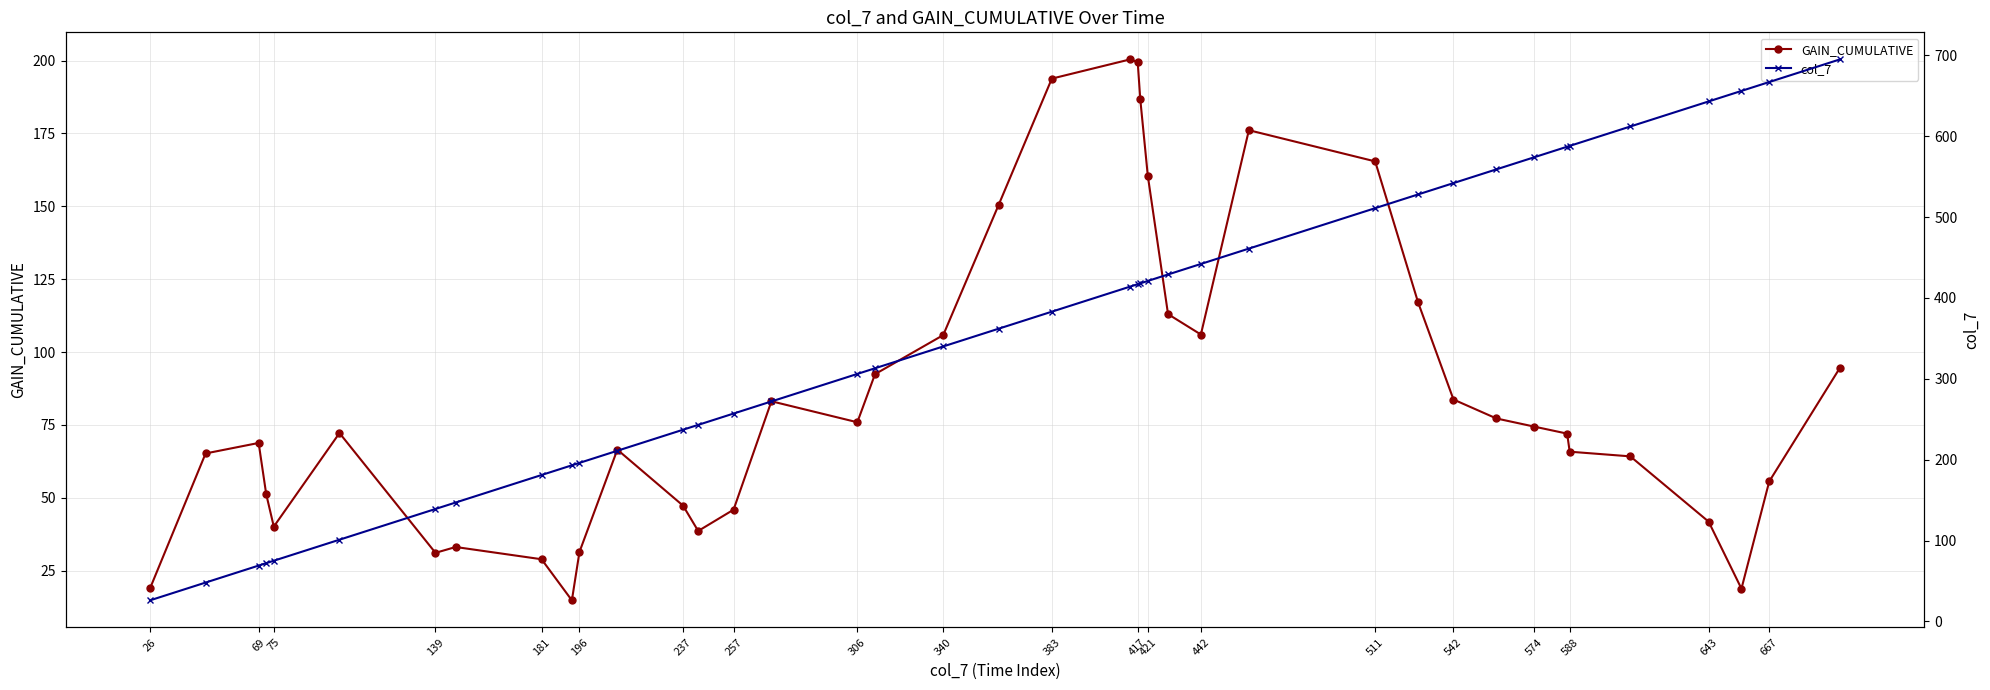

At how many categories does at least one series exceed 432?

14